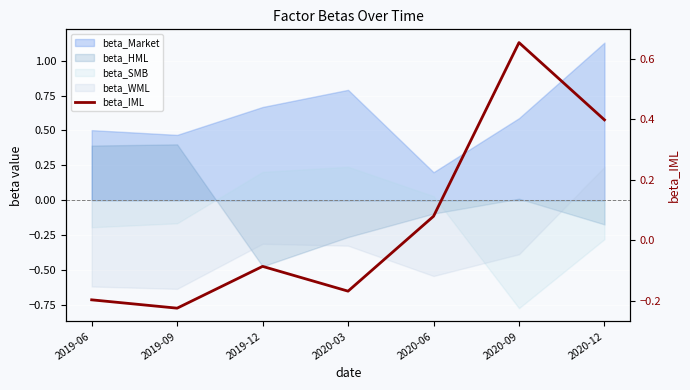

At which label does the data first exceed 0?

2020-06